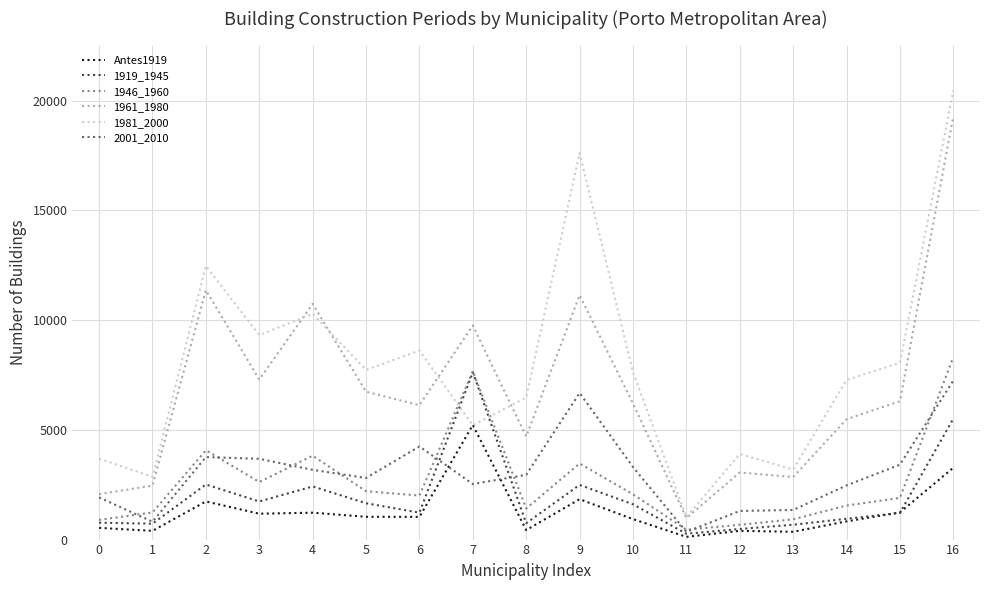

The value of 1919_1945 at 7 is 7628. True or false?

True